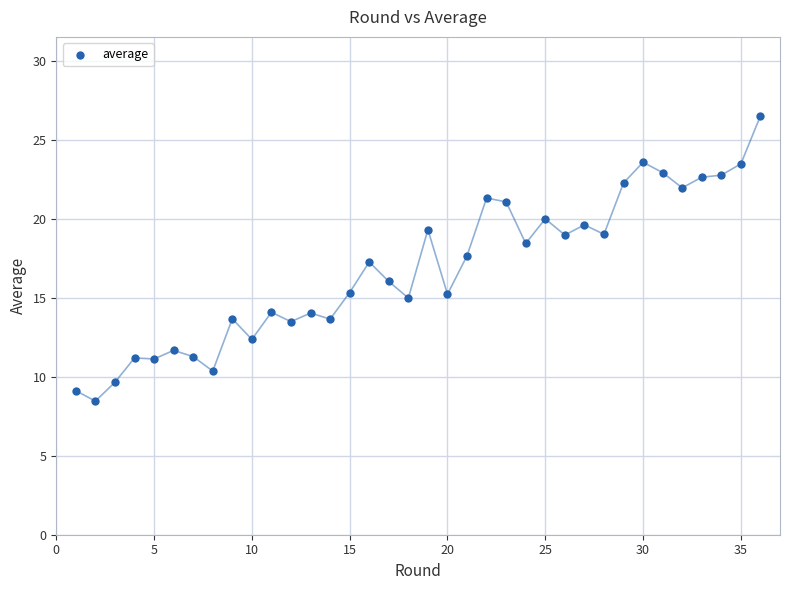

What is the range of X values (max minus min)?

35.0